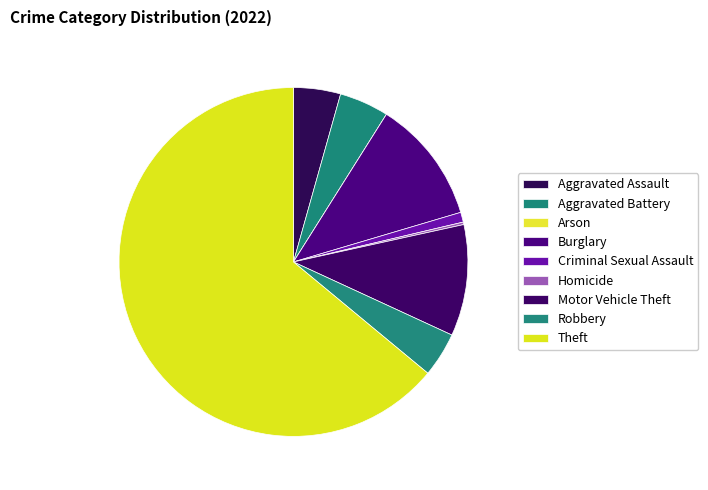

Which category has the biggest portion of the pie?

Theft